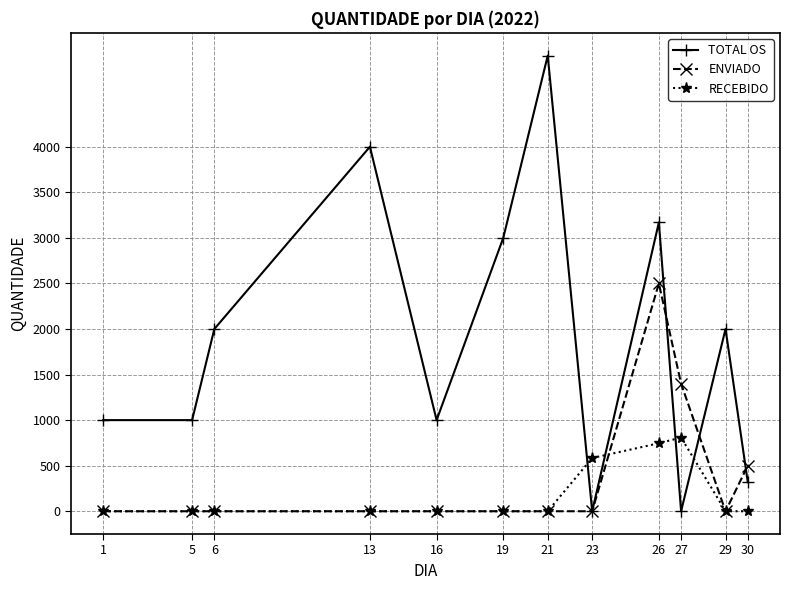

Does the chart display data point markers on the line(s)?

Yes